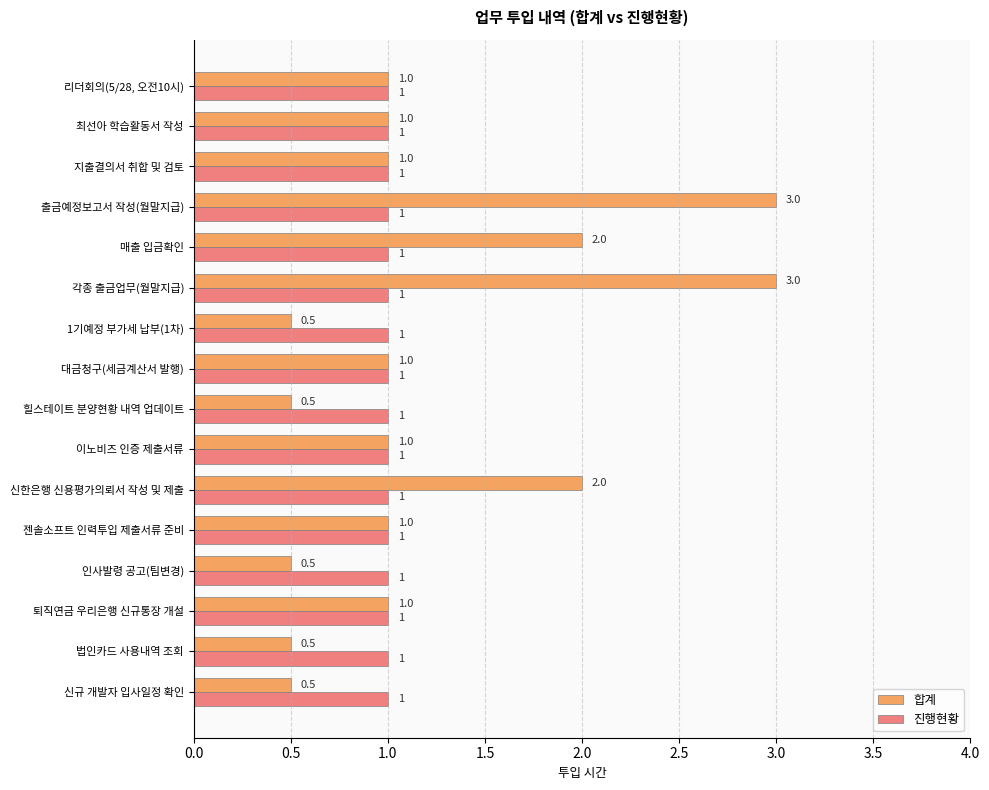

List the series in order of their peak value, lowest first.

진행현황, 합계